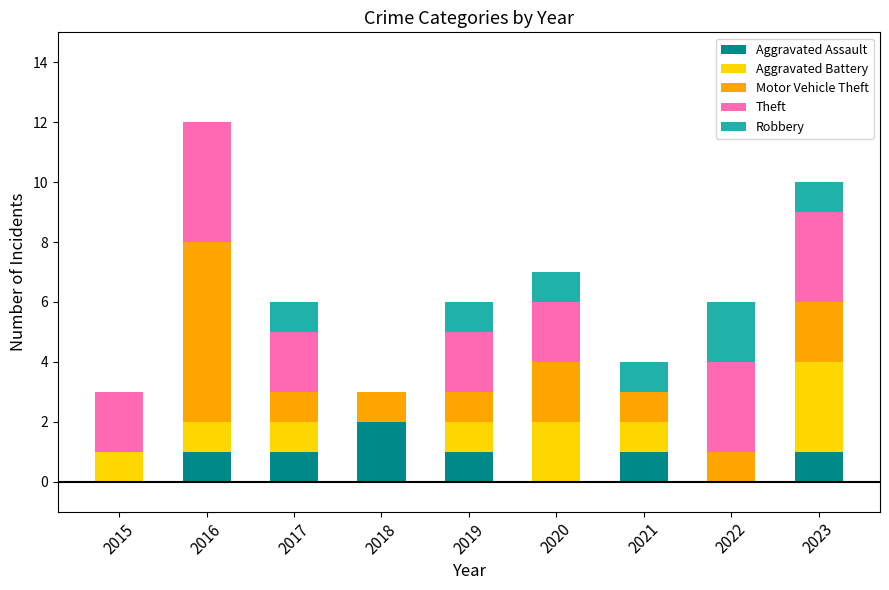

The value of Aggravated Assault at 2021 is 2. True or false?

False